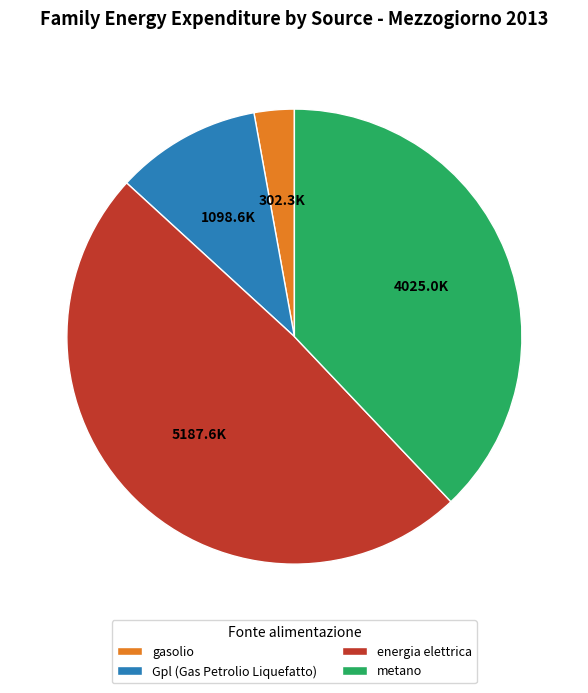

True or false: gasolio accounts for 14% of the total.

False